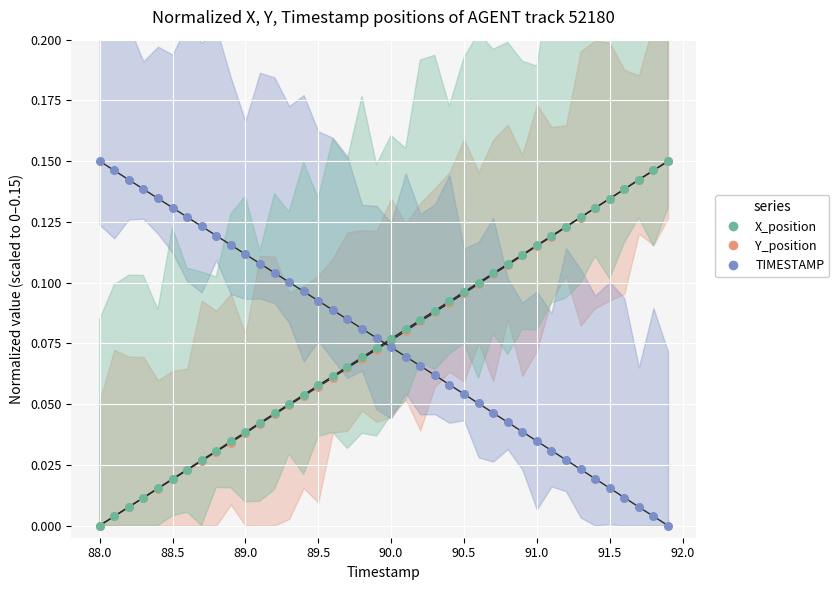

Which series has the largest Y range (max minus min)?

X_position